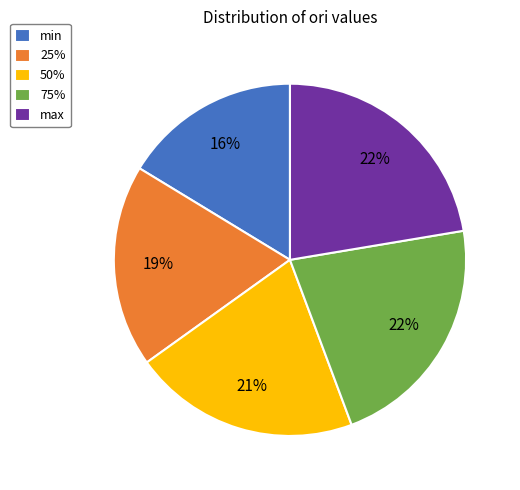

How many slices are in this pie chart?

5